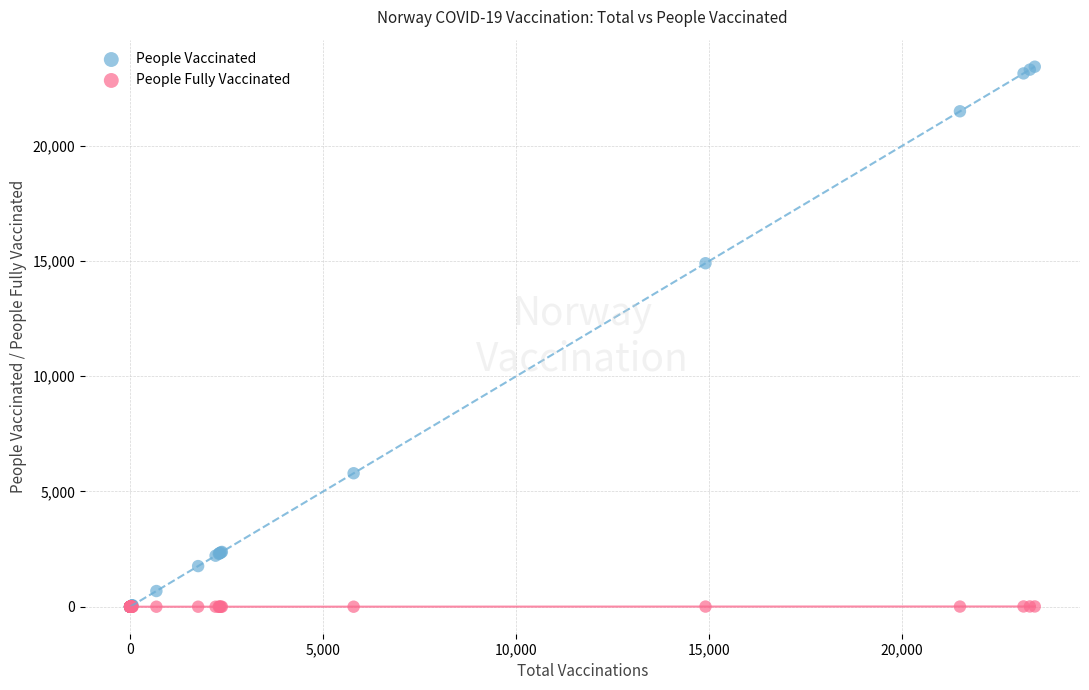

Across all series, what Y value is closest to 11715?

14903